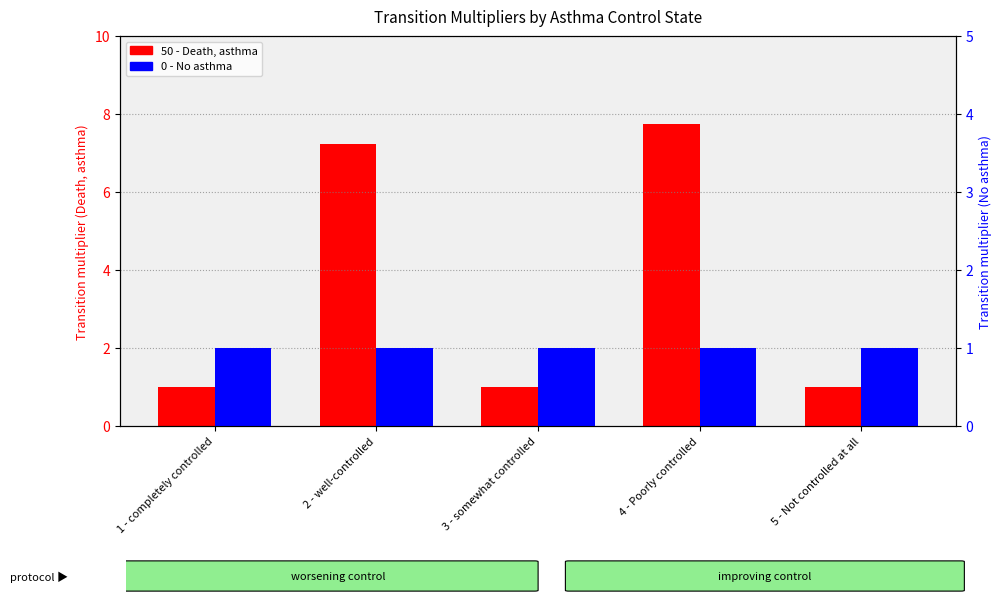

Which category has the lowest value across all series?

1 - completely controlled